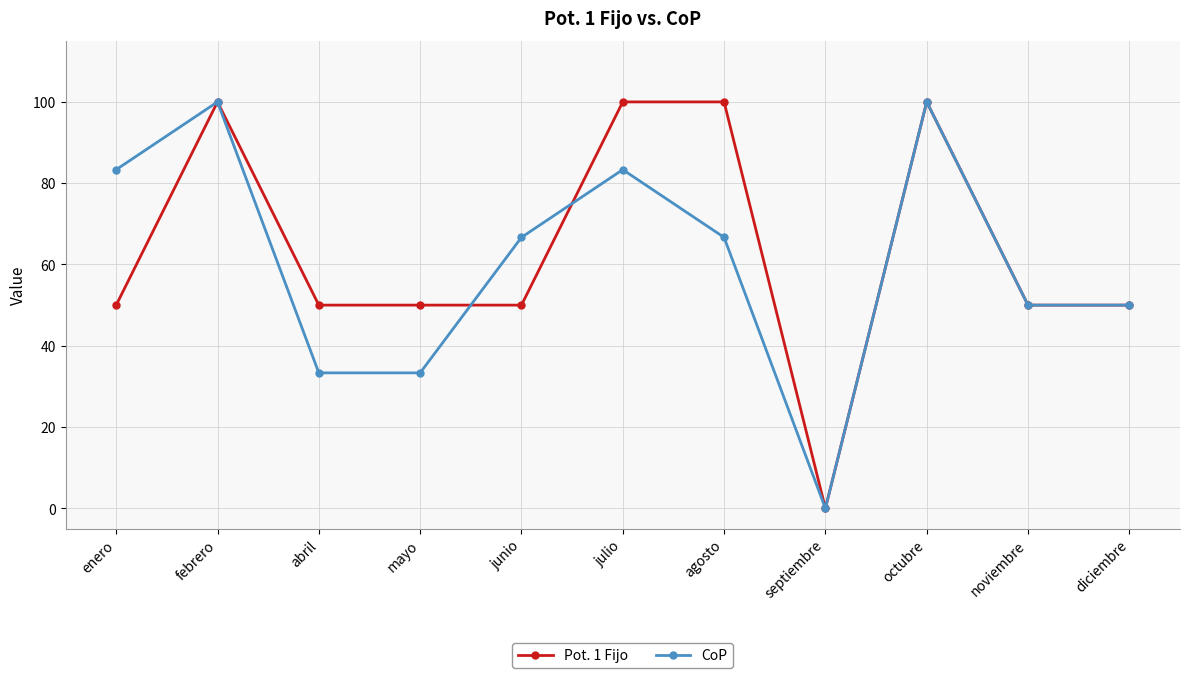

Is the value of CoP at mayo greater than the value of Pot. 1 Fijo at enero?

No